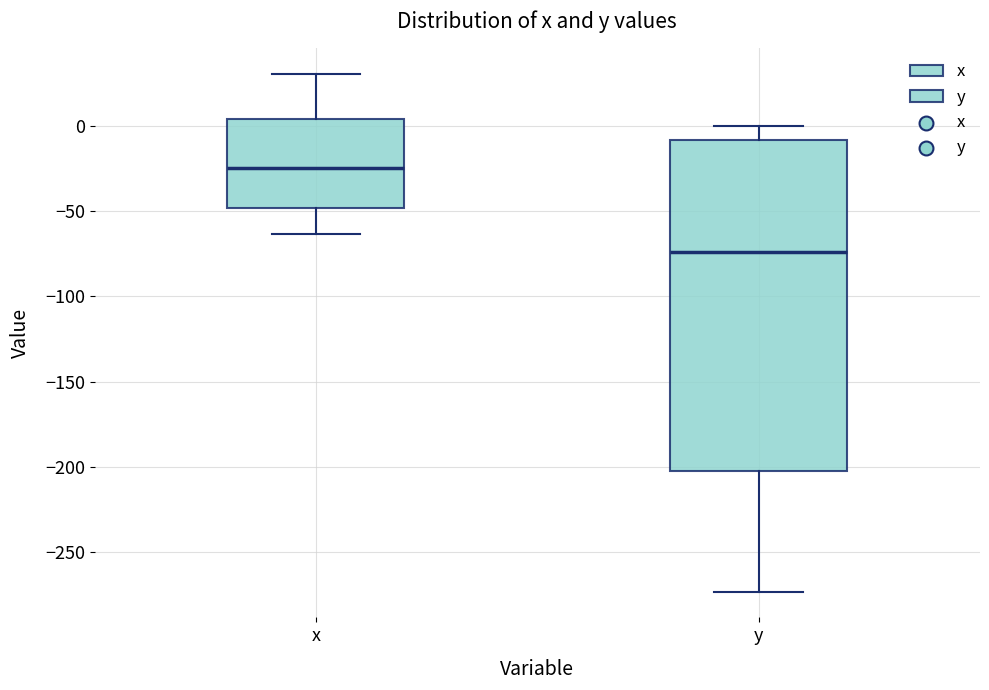

Reading left to right, read every box against the y-axis: the position of its median line, the range the box covers, and the ends of its whiskers. The values are not printed on the chart, so give them approximately, as read against the axis.

x: median -25, box -50 to 5, whiskers -65 to 30
y: median -75, box -200 to -10, whiskers -275 to 0